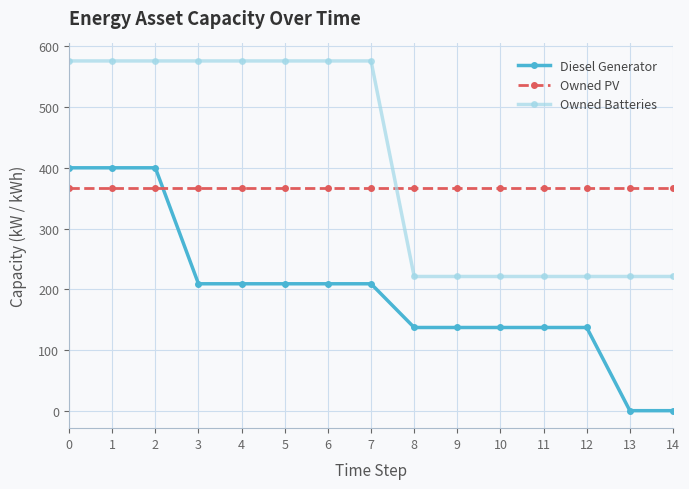

Rank the series by their average value, from lowest to highest.

Diesel Generator, Owned PV, Owned Batteries